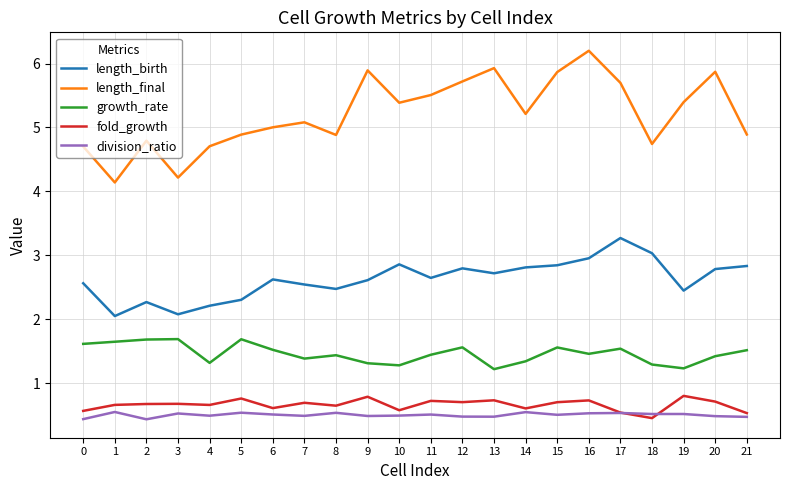

In length_final, how many points are lower than both neighbors (excluding endpoints)?

6